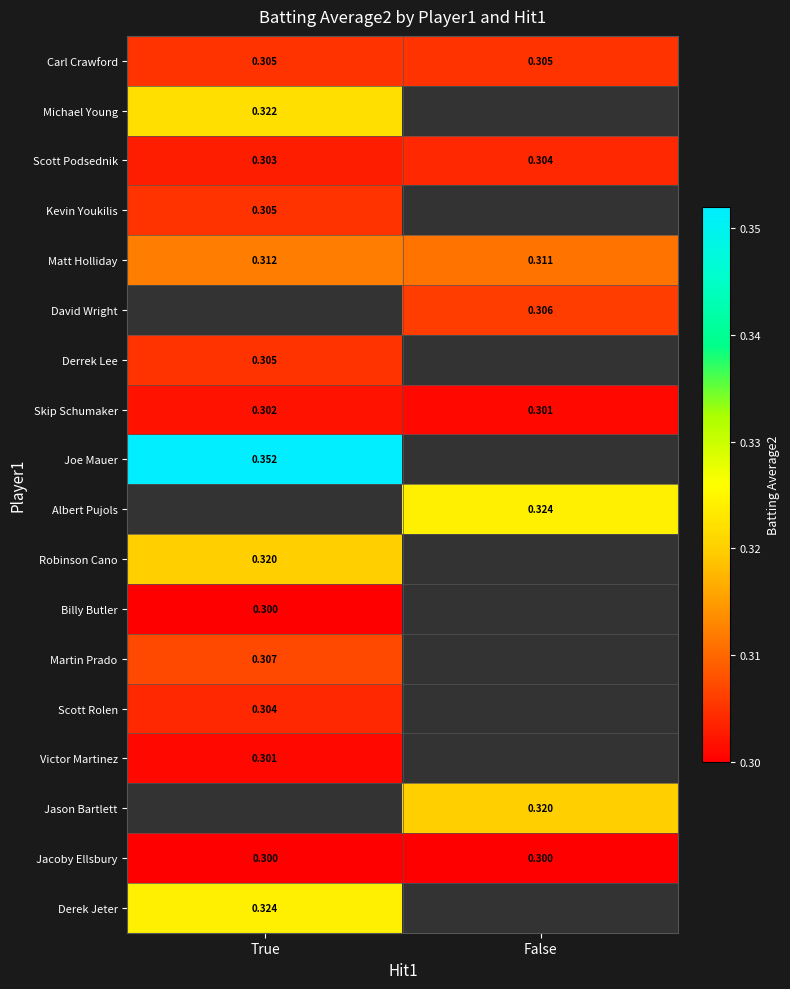

Which category has the highest value in the Scott Podsednik series?

False